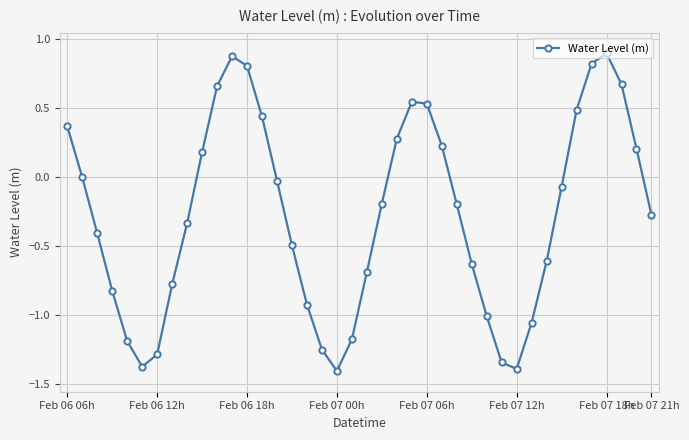

What is the sum of all values?

-10.9